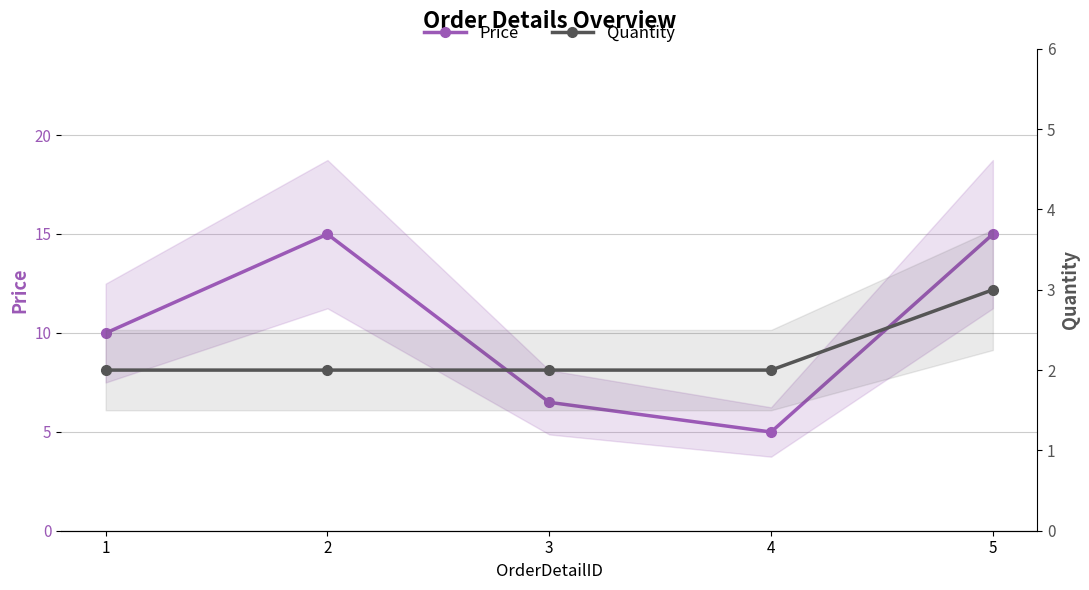

What are all the series names shown in the legend?

Price, Quantity